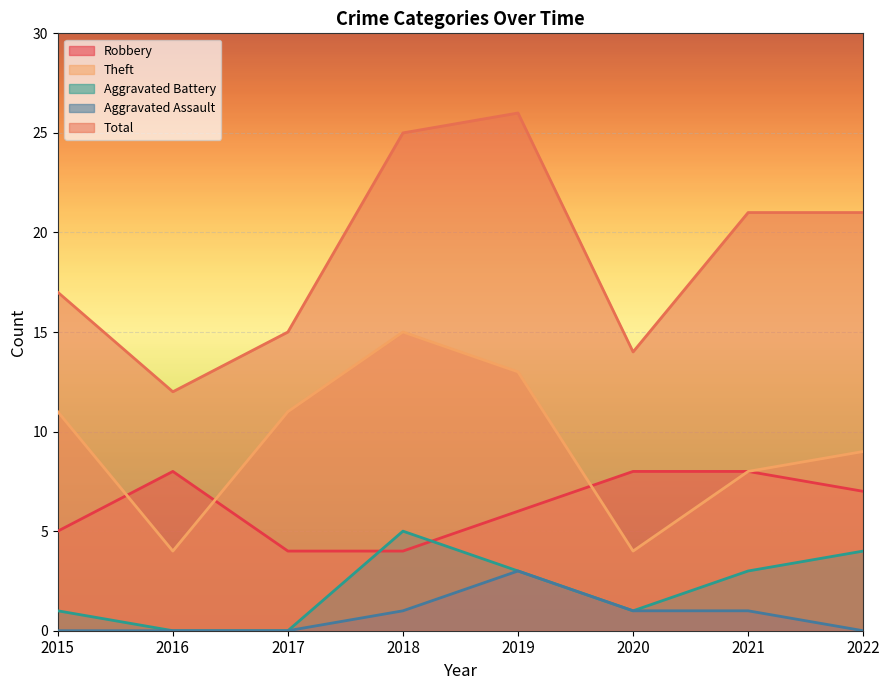

Is it true that Aggravated Assault equals 0 at 2020?

False